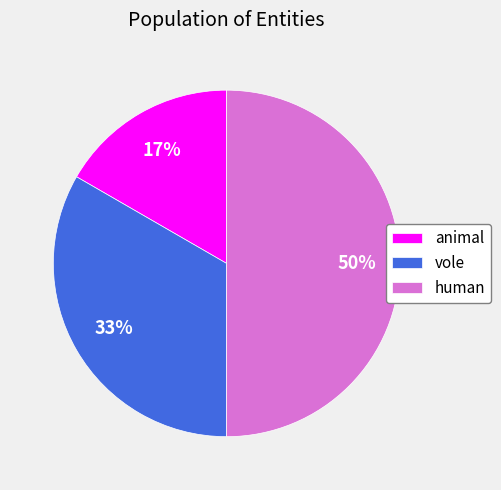

How many slices are in this pie chart?

3